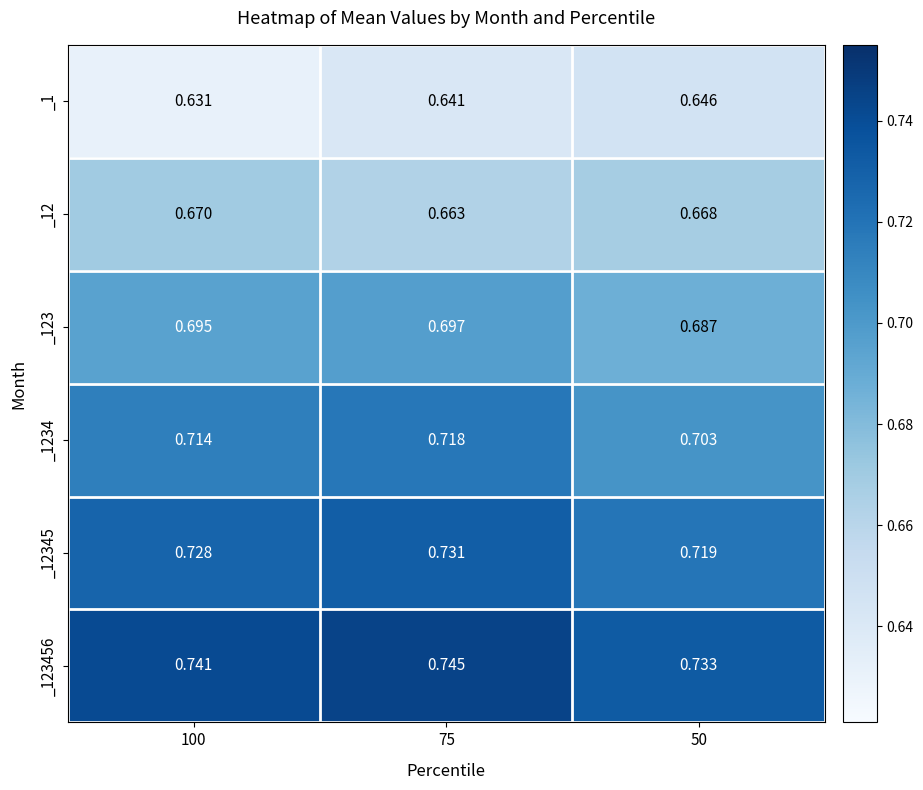

Reading left to right, what are all the values shown in this chart?

_1: 100=0.6	75=0.6	50=0.6
_12: 100=0.7	75=0.7	50=0.7
_123: 100=0.7	75=0.7	50=0.7
_1234: 100=0.7	75=0.7	50=0.7
_12345: 100=0.7	75=0.7	50=0.7
_123456: 100=0.7	75=0.7	50=0.7